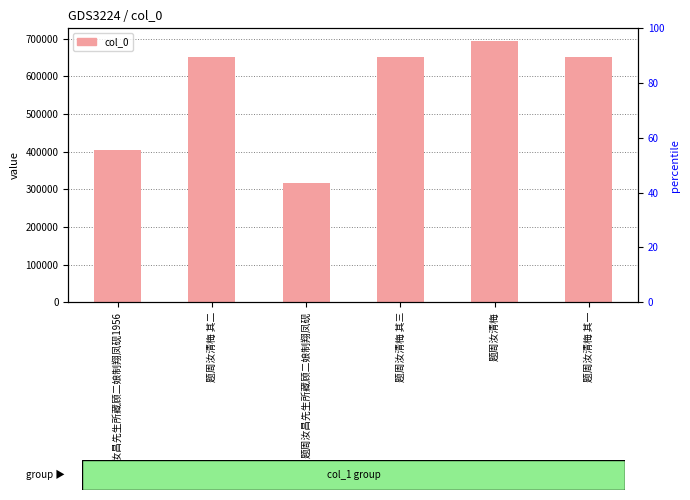

Reading left to right, what are all the values shown in this chart?

405056	649822	315889	649823	692467	649821